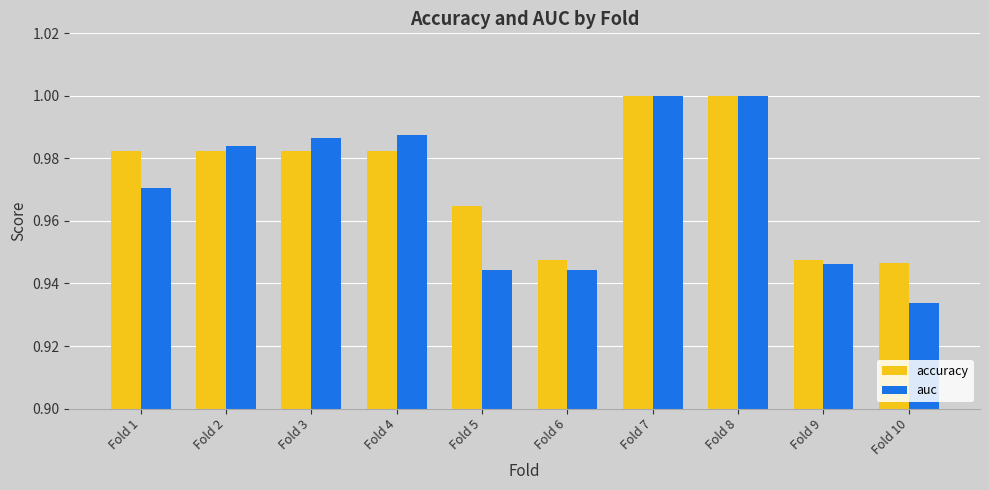

Which category has the lowest value in the auc series?

Fold 10